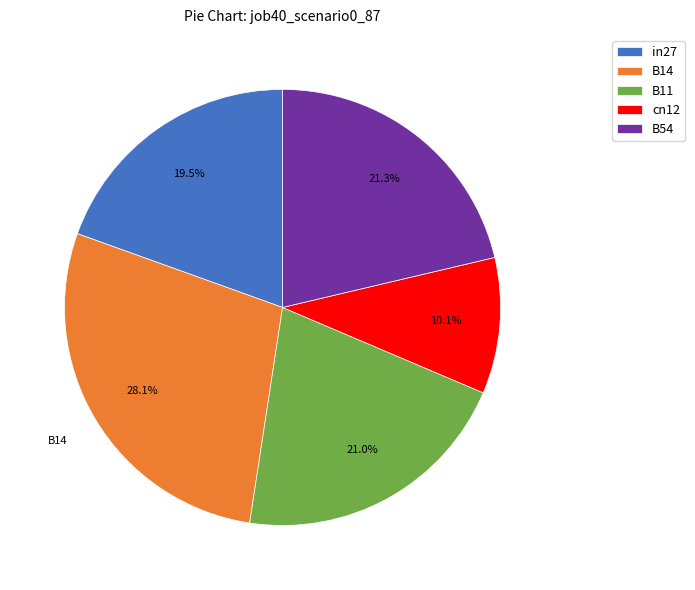

What is the total percentage of B11 and in27?

40.5%